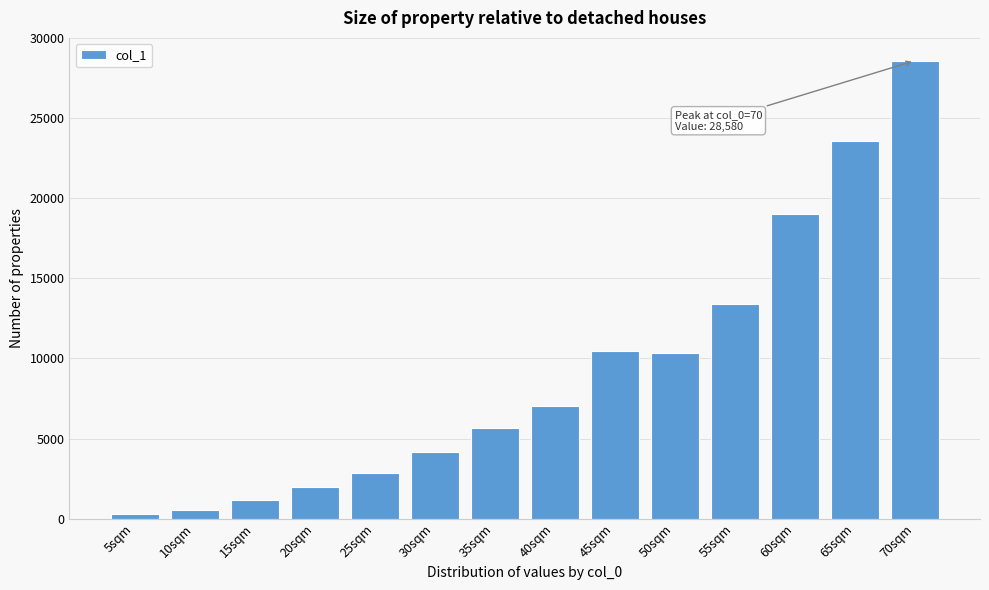

What is the value of the 10th bar from the left?

10340.1